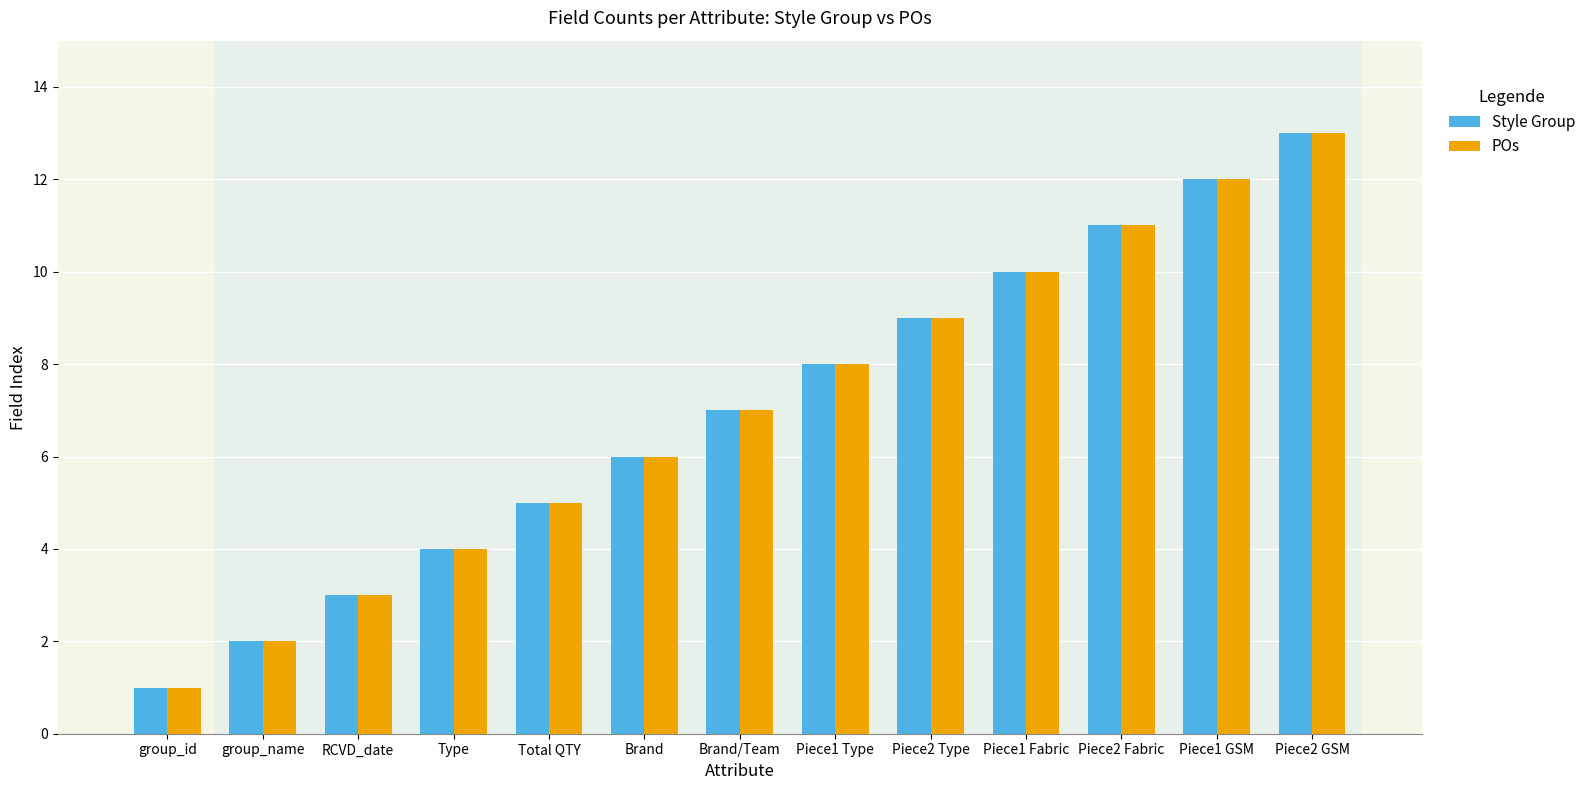

How many values in the POs series are below 7?

6